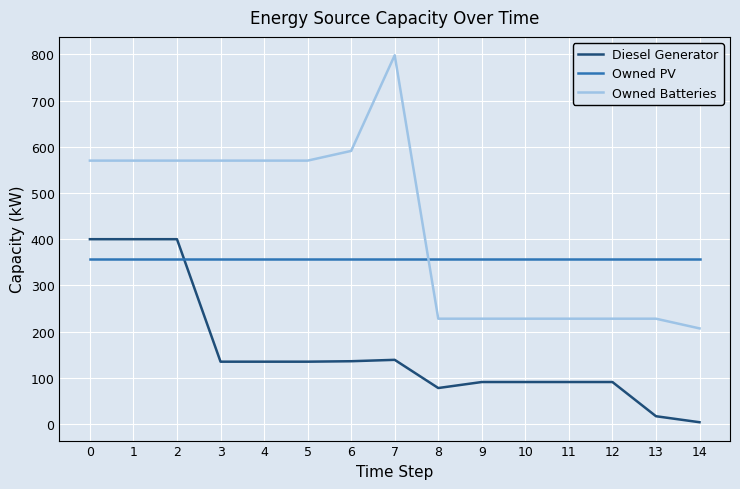

Is it true that Owned PV equals 144 at 13?

False